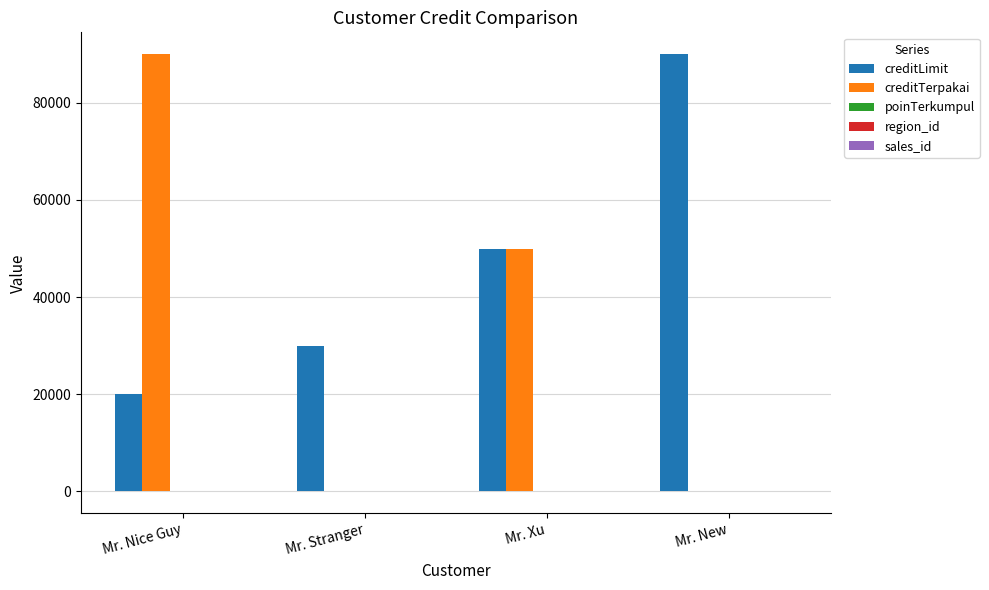

At which category is the sum across all series the highest?

Mr. Nice Guy